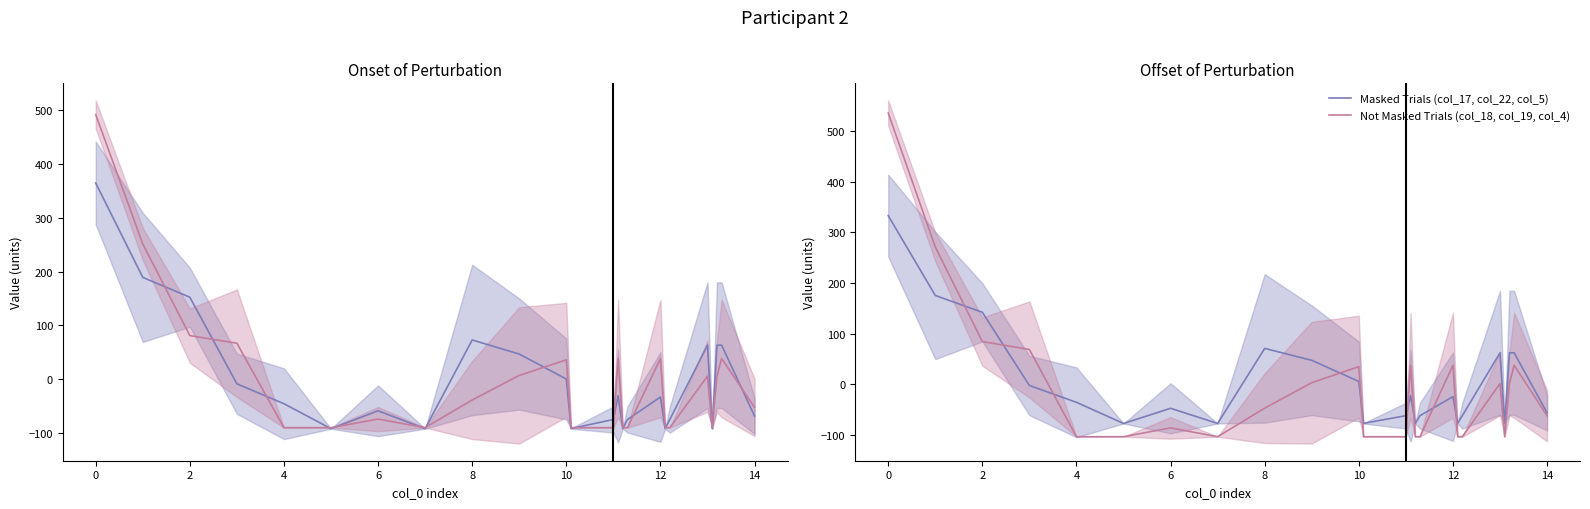

How many values in Not Masked Trials (col_18, col_19, col_4) are above zero?

11